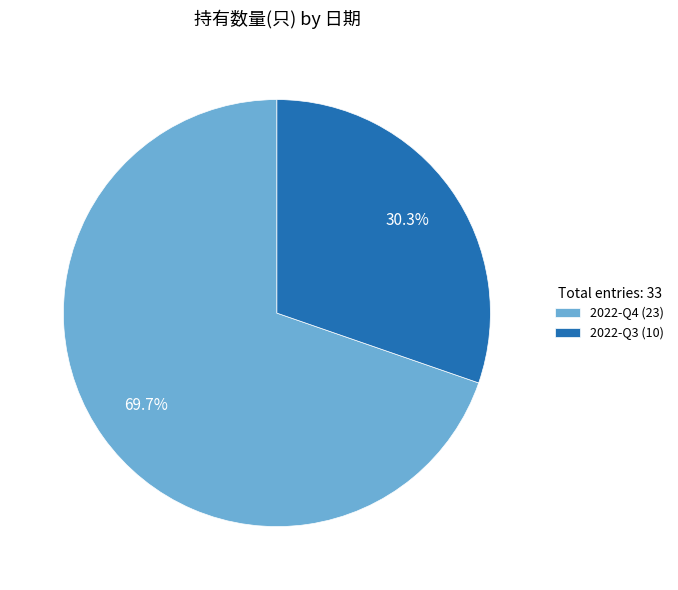

Which has a higher value, 2022-Q3 or 2022-Q4?

2022-Q4